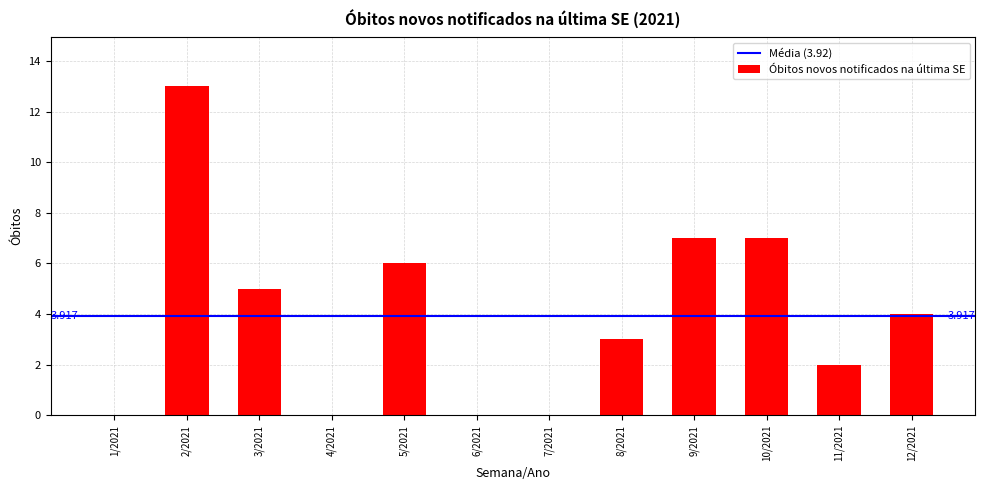

Reading right to left, list all the values displayed in this chart.

12/2021=4	11/2021=2	10/2021=7	9/2021=7	8/2021=3	7/2021=0	6/2021=0	5/2021=6	4/2021=0	3/2021=5	2/2021=13	1/2021=0